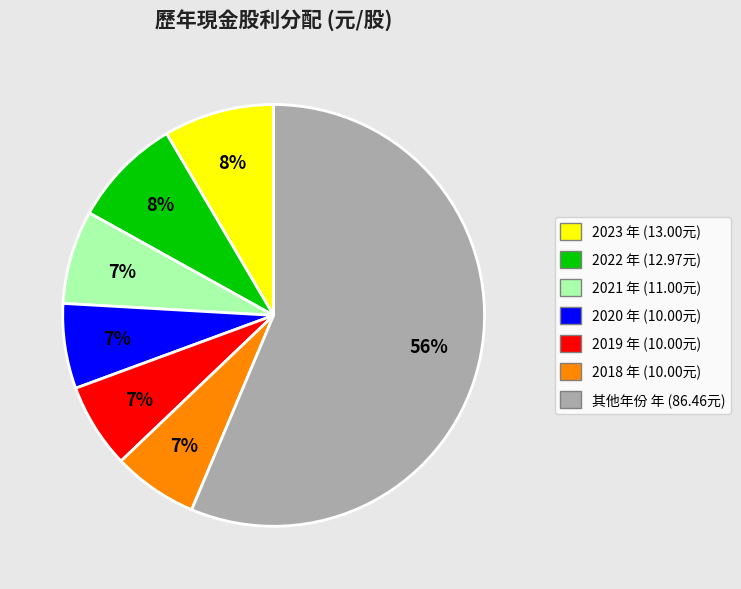

To the nearest percent, what is the average slice percentage?

14%